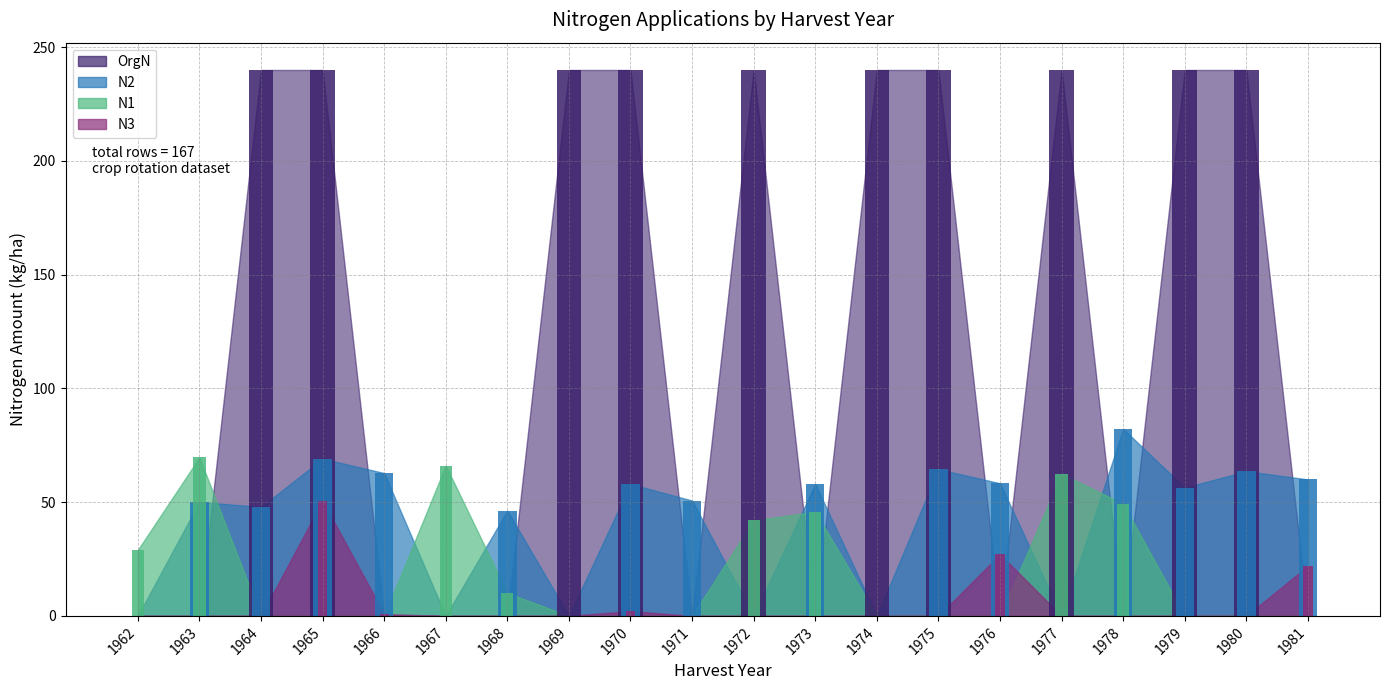

The N2 series shows 50.1 at 1963. True or false?

True